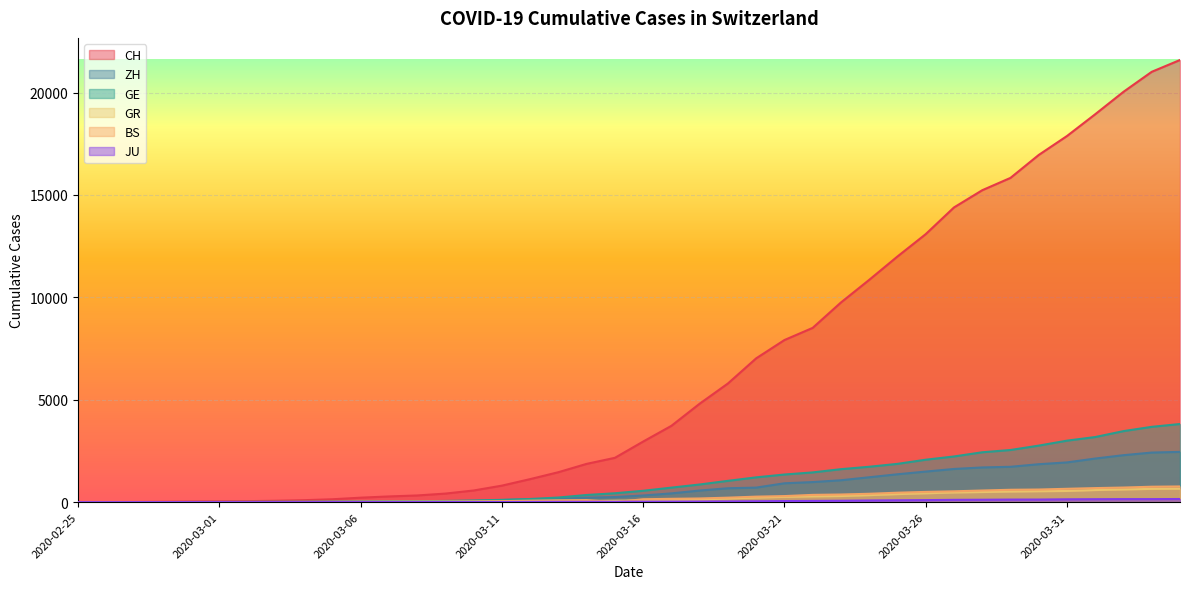

What are all the series names shown in the legend?

CH, ZH, GE, GR, BS, JU